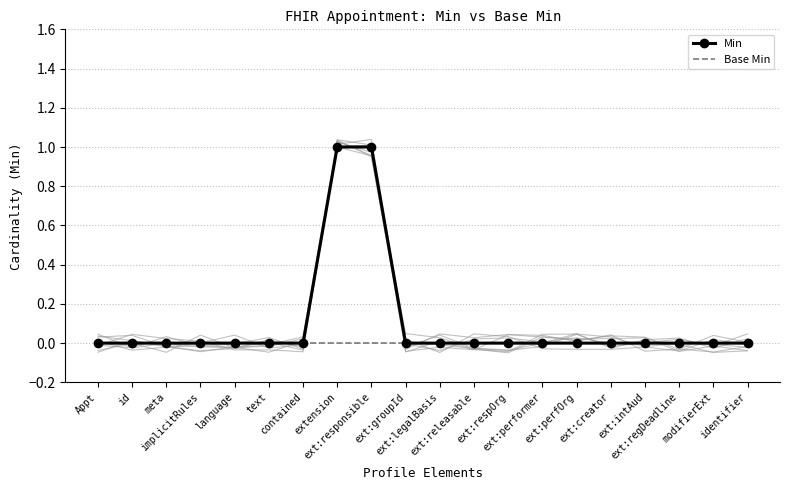

What is the maximum value shown in the chart?

1